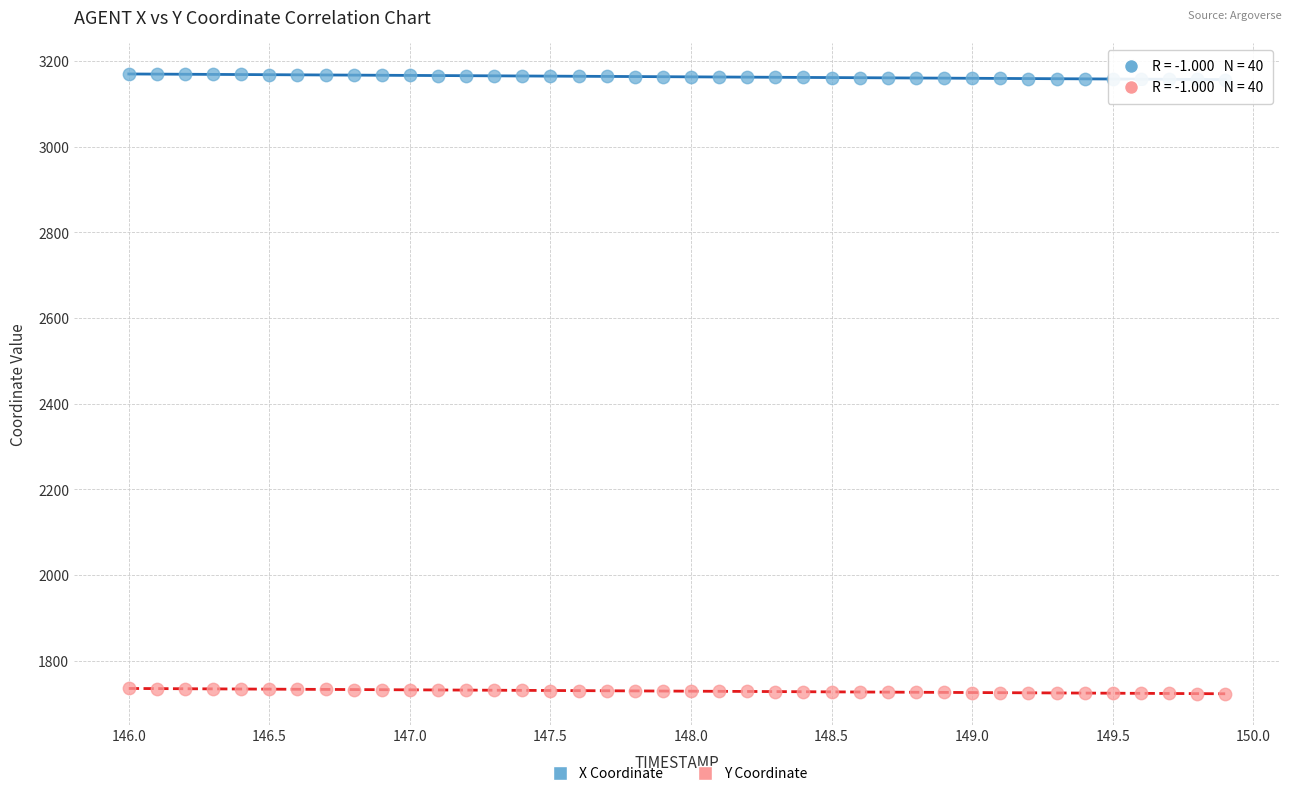

Which series reaches the minimum Y coordinate?

Y Coordinate